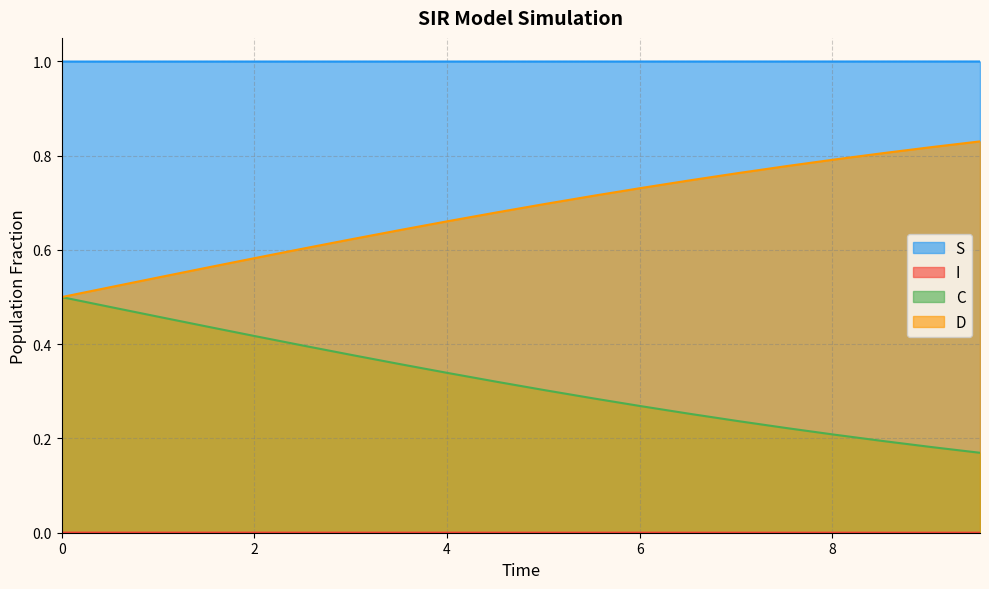

True or false: D and S intersect in this chart.

False